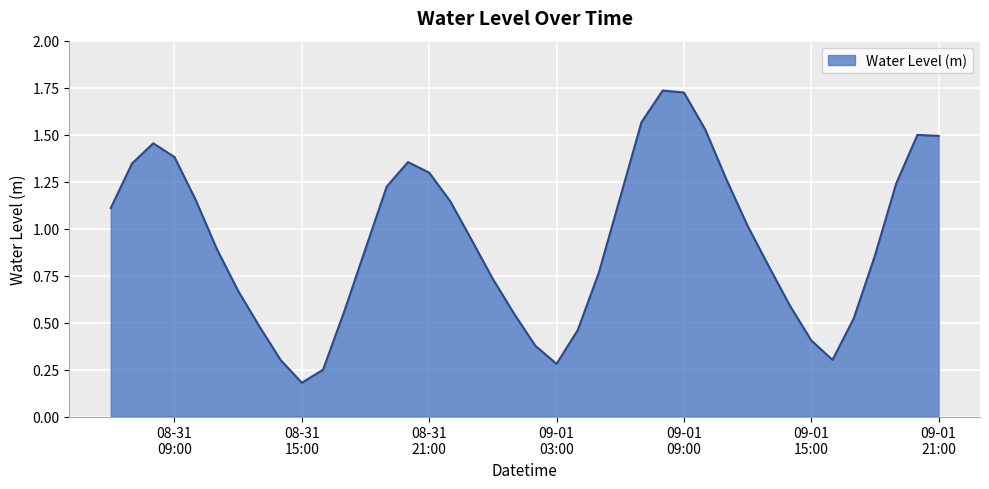

At which category does the data reach its first local peak?

2024-08-31 08:00:00